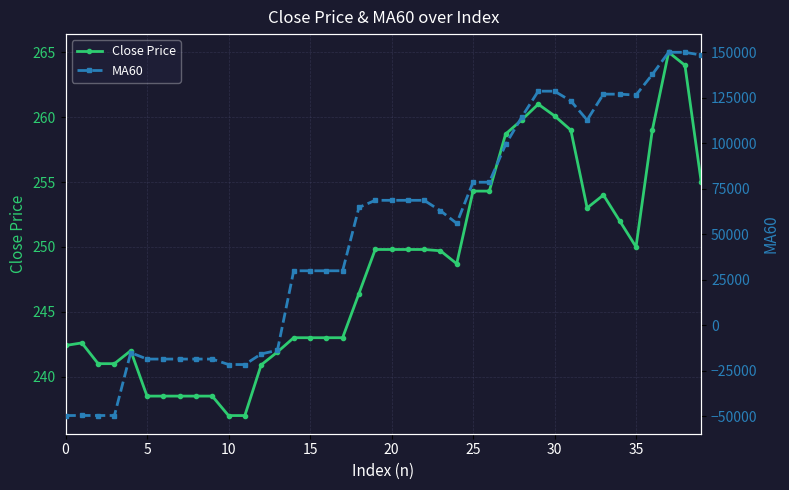

How many lines are shown in the chart?

2